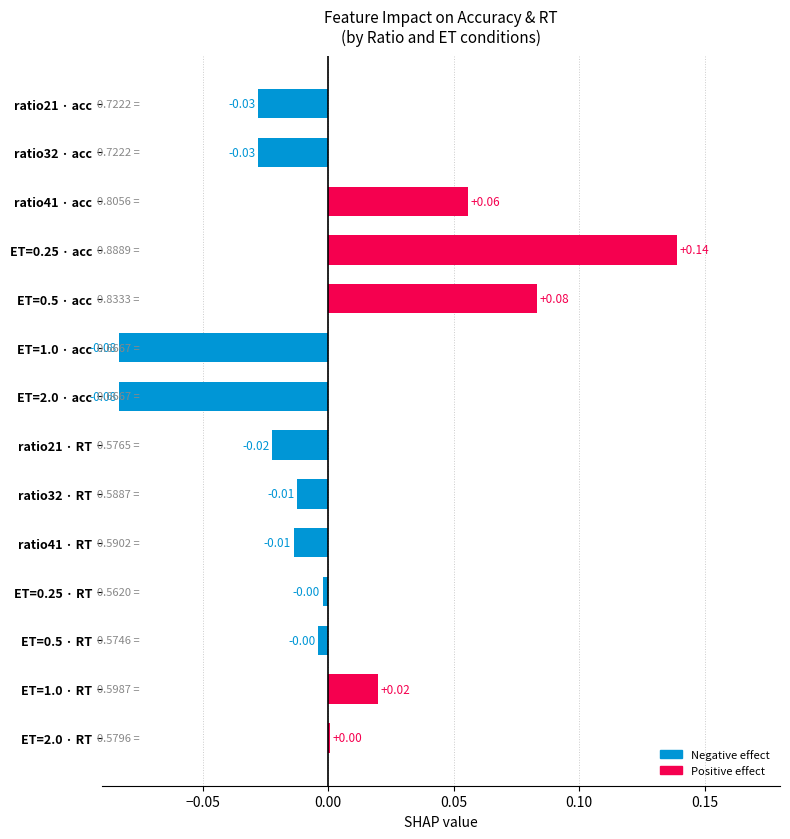

Which has a higher value, ET=1.0 · RT or ratio32 · RT?

ET=1.0 · RT